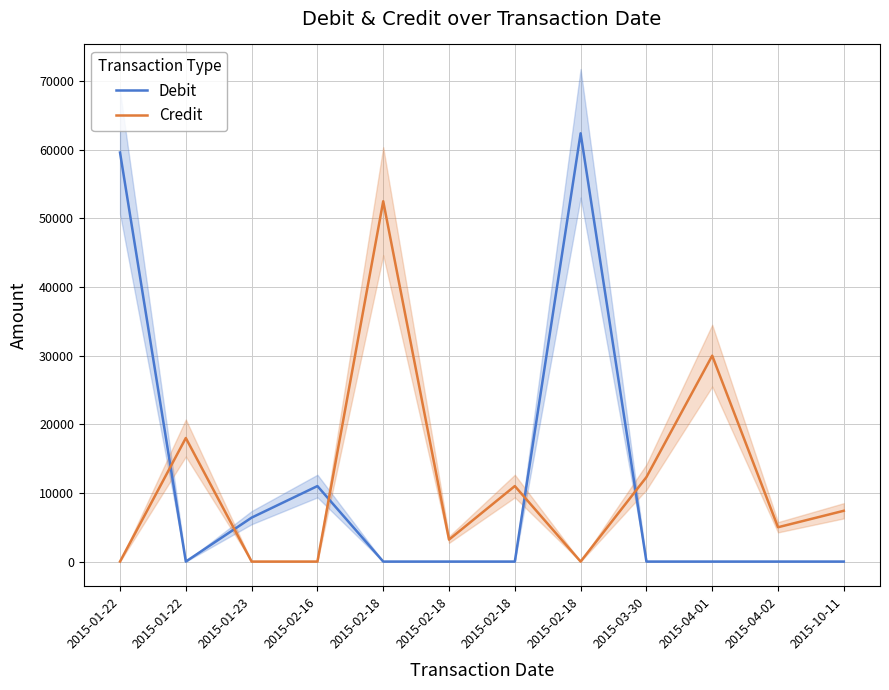

Where is Debit nearest to the value 31200?

2015-02-16